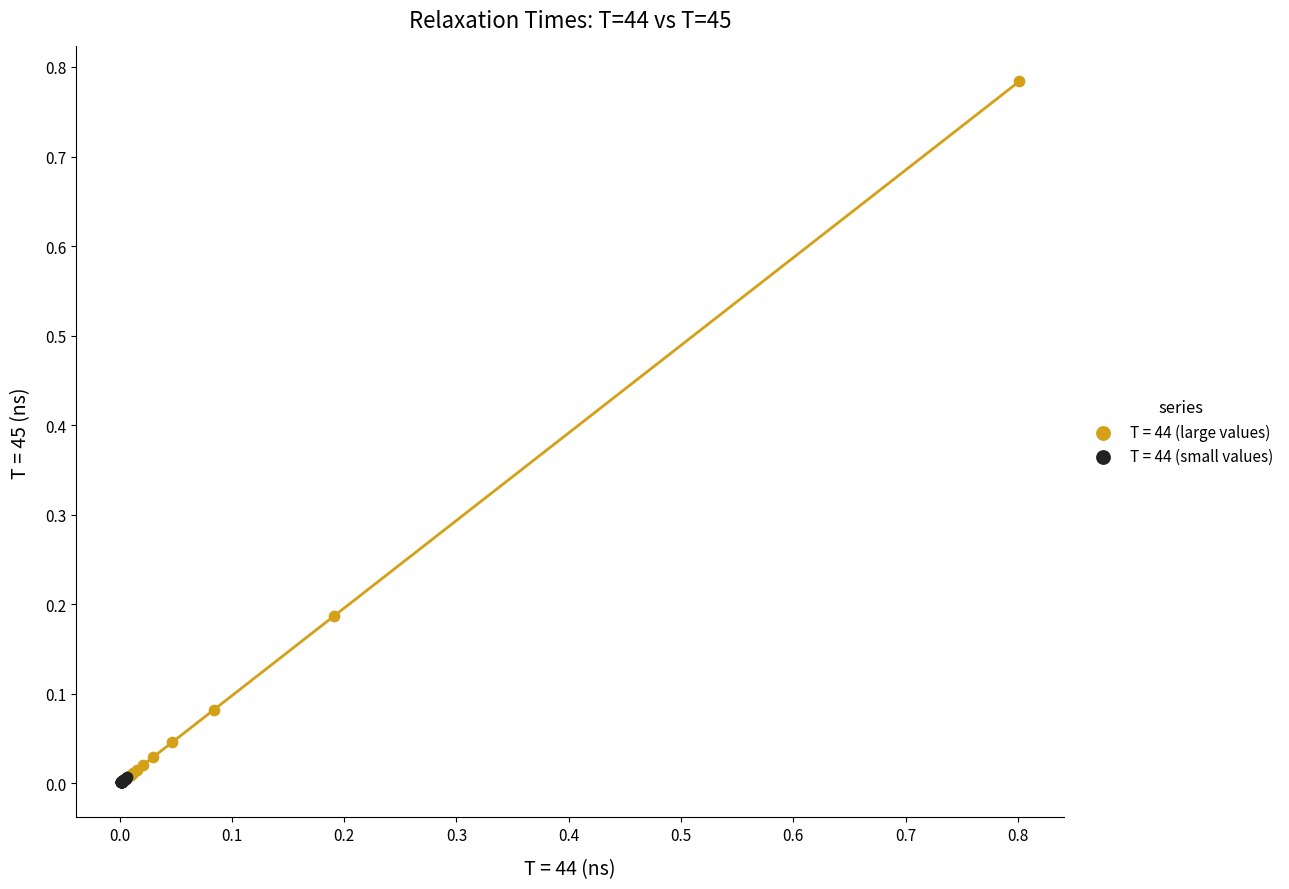

Which series contains the highest Y value?

T = 44 (large values)